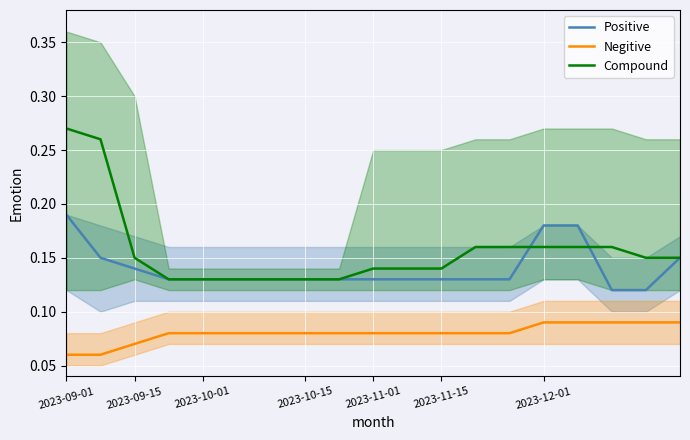

True or false: Compound has more than 2 points higher than both neighbors.

False